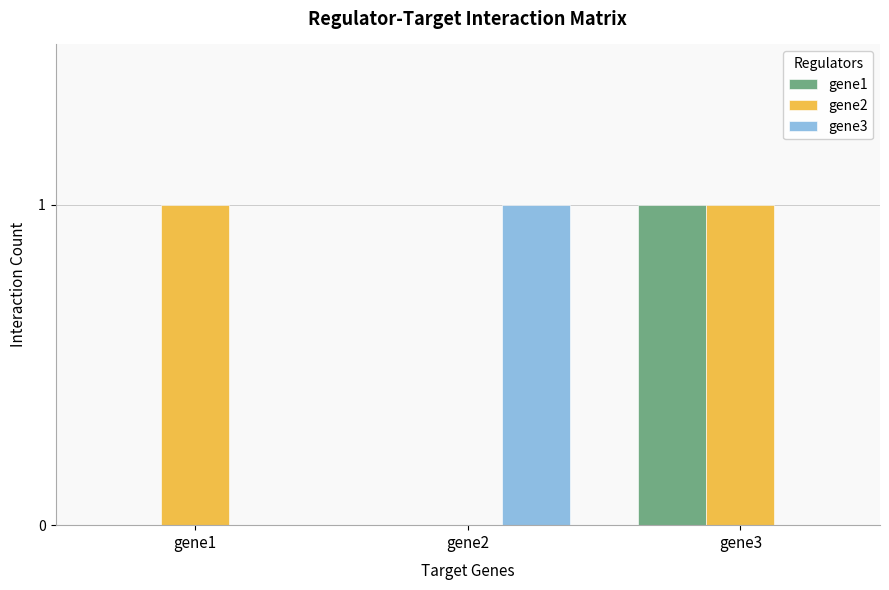

Is it true that gene3 equals 0 at gene2?

False